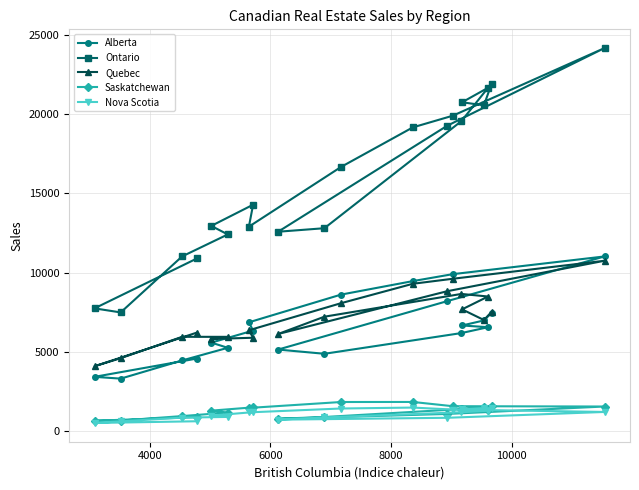

How many values in the Quebec series are below 7209?

10